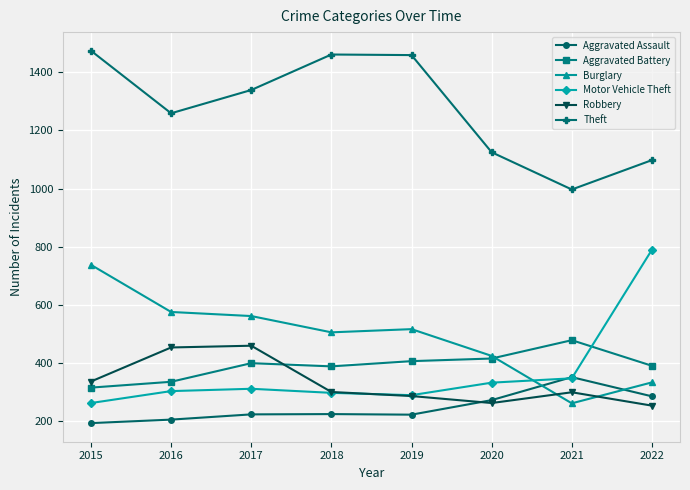

True or false: Robbery has a value of 454 at 2016.

True